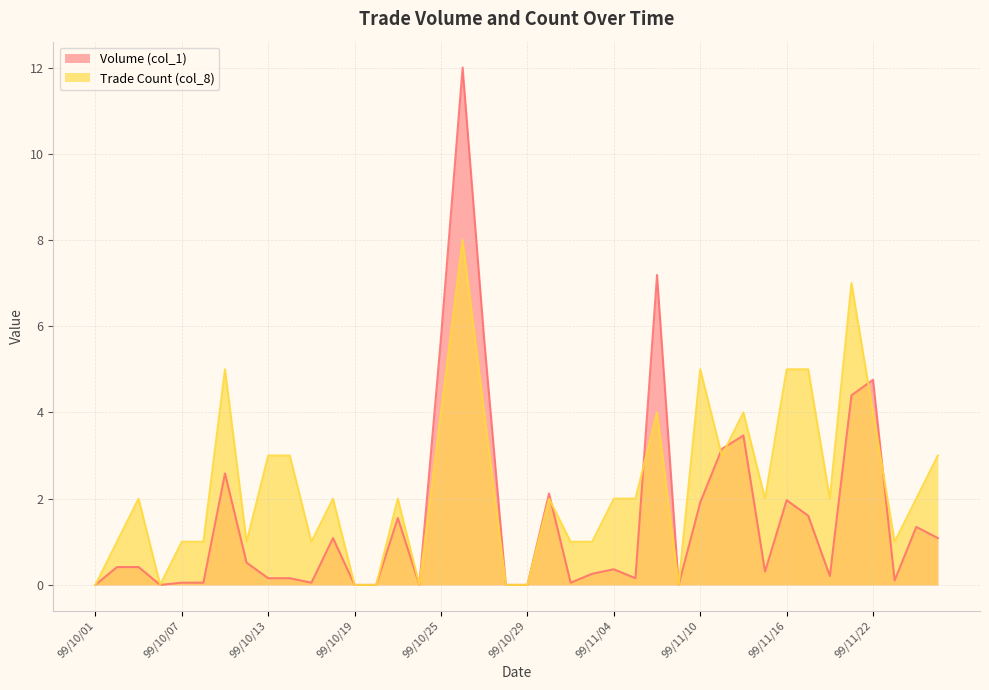

Does the chart display data point markers on the line(s)?

No